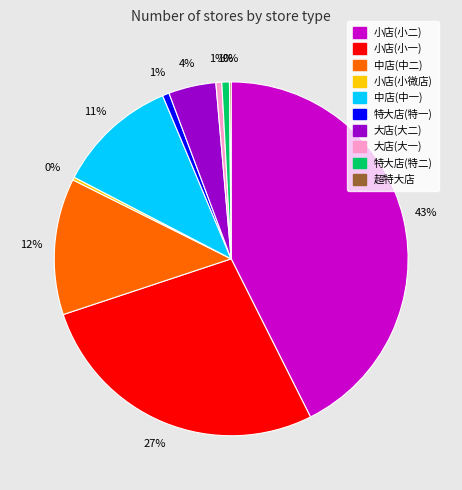

Is there a majority slice in this chart?

No